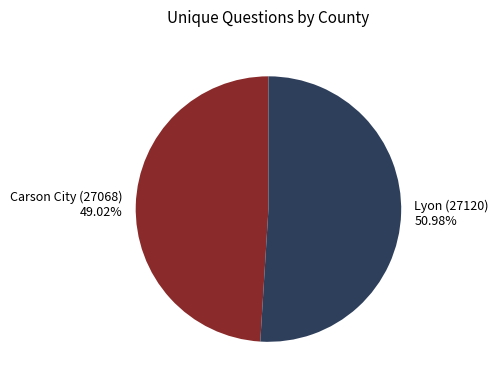

To the nearest percent, what is the difference between the largest and smallest slice percentages?

2%